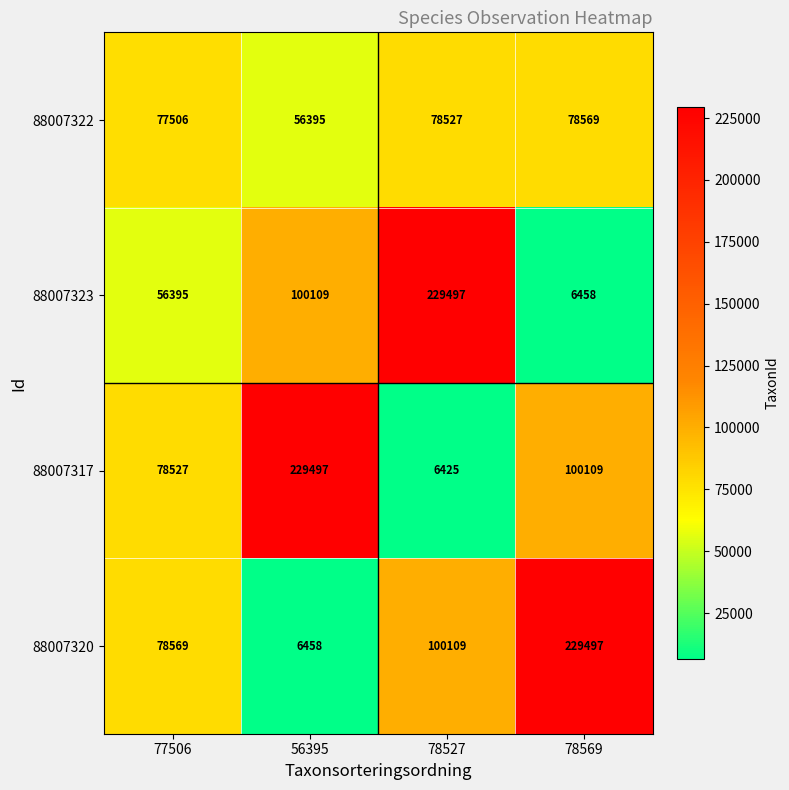

What is the minimum value shown in the chart?

6425